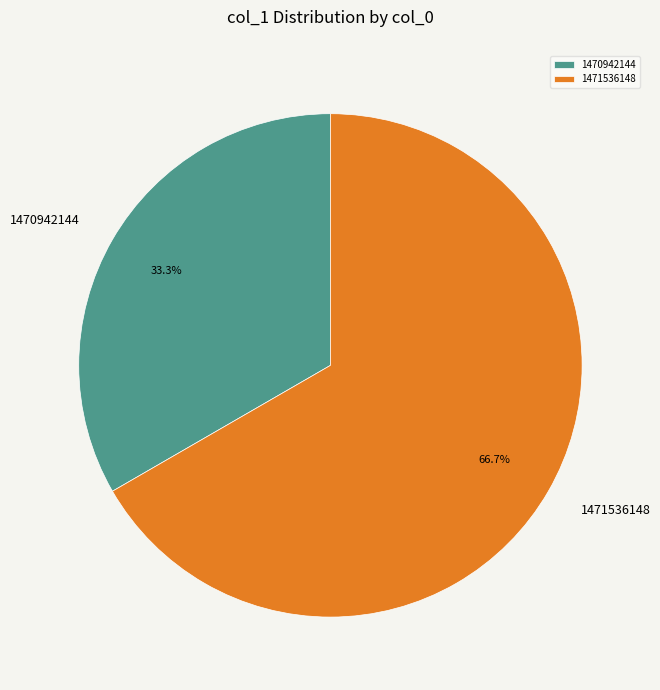

Which slice is the largest?

1471536148